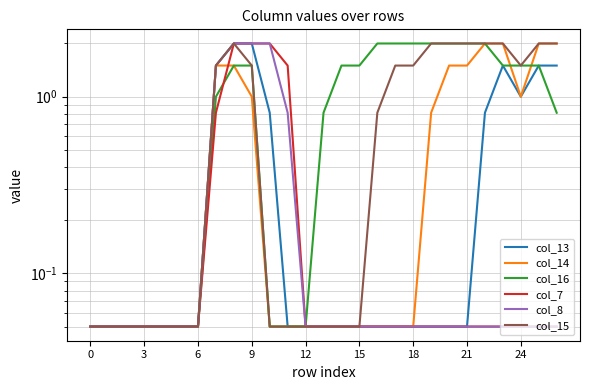

At how many categories does at least one series exceed 0?

27